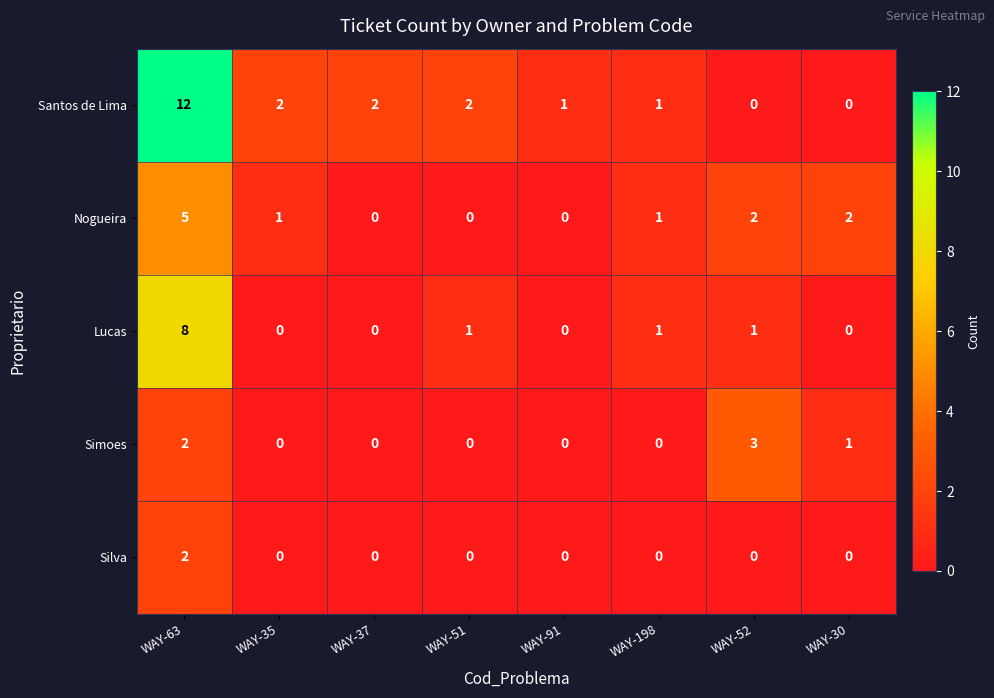

What is the difference between the maximum and minimum values in the Simoes series?

3